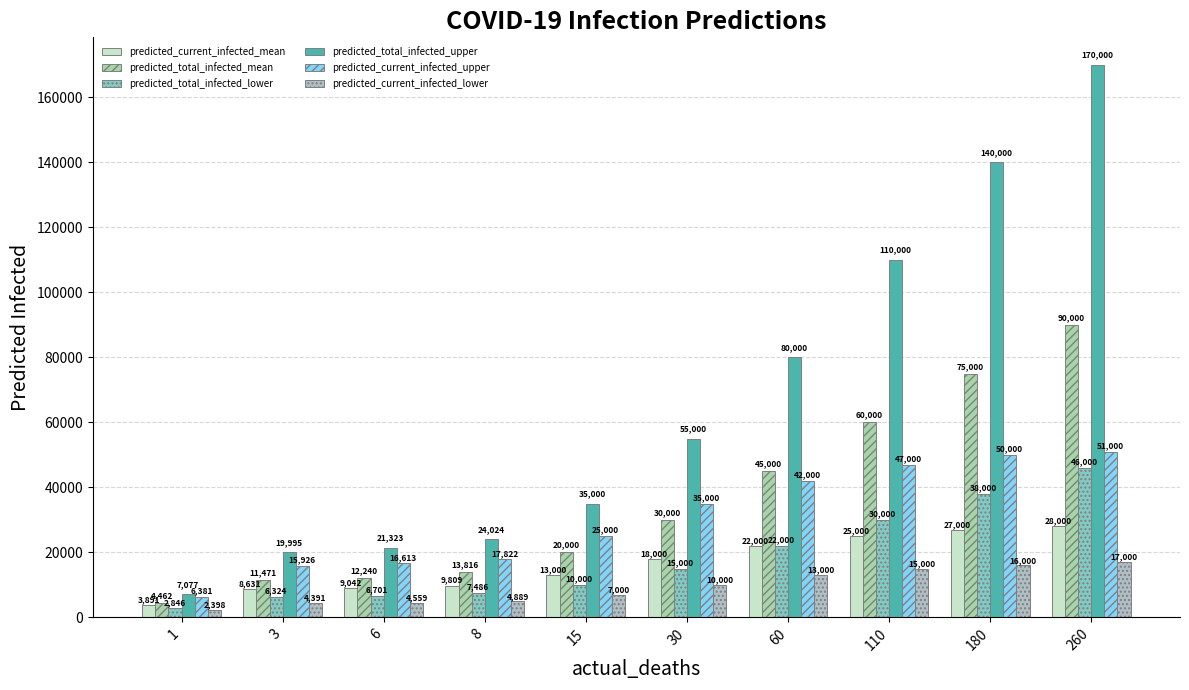

Is the value of predicted_current_infected_lower at 8 greater than the value of predicted_current_infected_mean at 15?

No